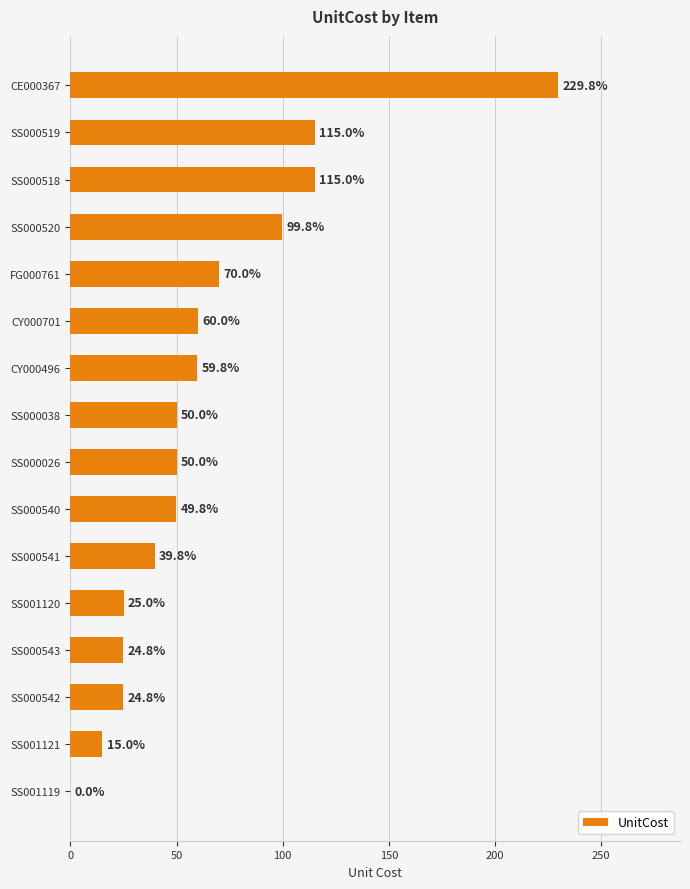

Reading bottom to top, list all the values displayed in this chart.

SS001119=0.0	SS001121=15.0	SS000542=24.8	SS000543=24.8	SS001120=25.0	SS000541=39.8	SS000540=49.8	SS000026=50.0	SS000038=50.0	CY000496=59.8	CY000701=60.0	FG000761=70.0	SS000520=99.8	SS000518=115.0	SS000519=115.0	CE000367=229.8